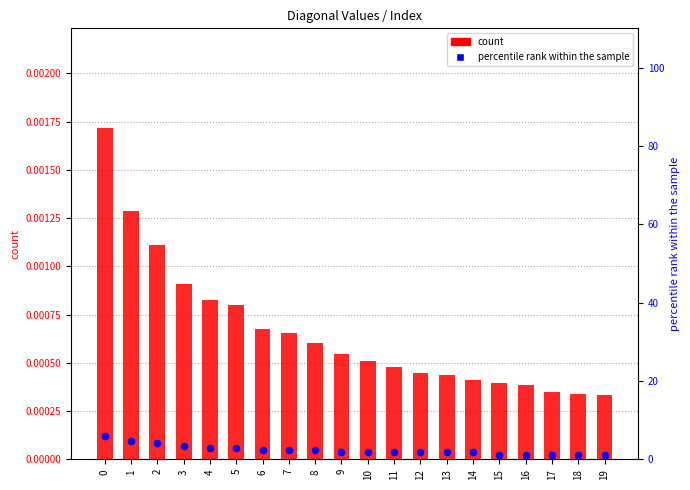

Which series has the largest total across all categories?

percentile rank within the sample